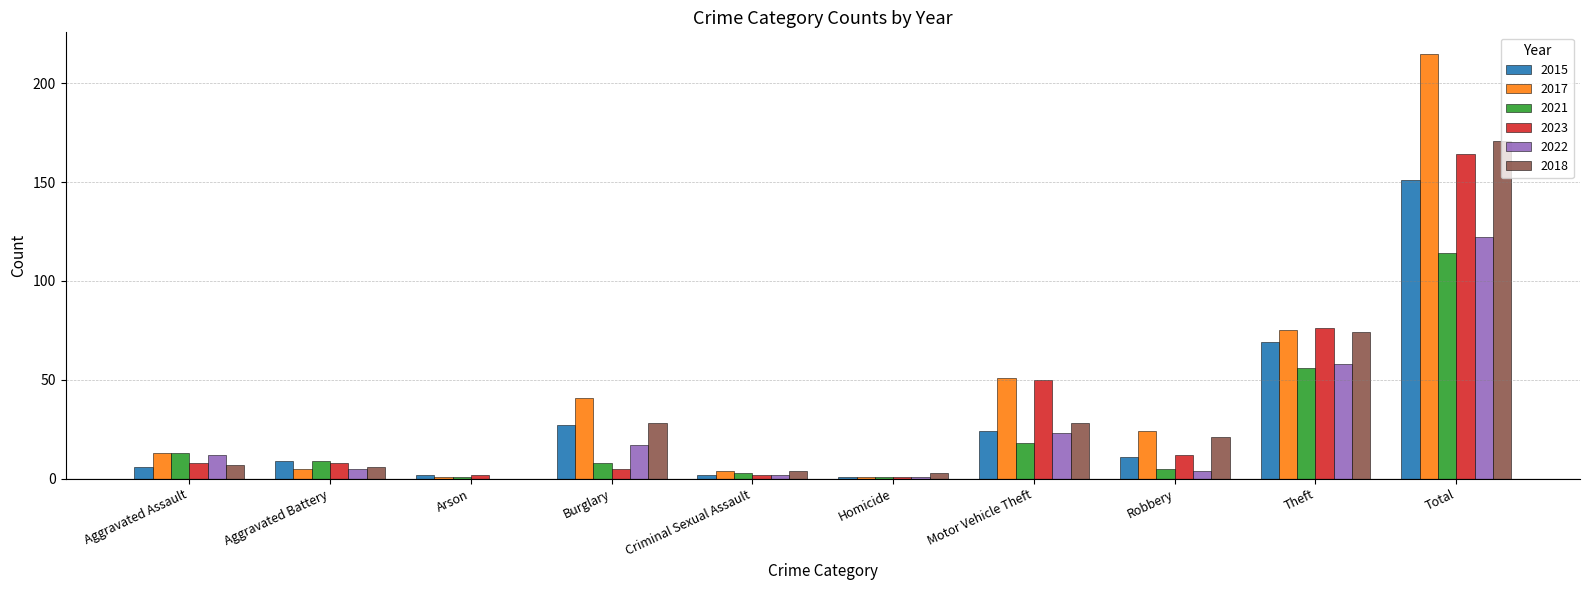

At which category is the sum across all series the highest?

Total